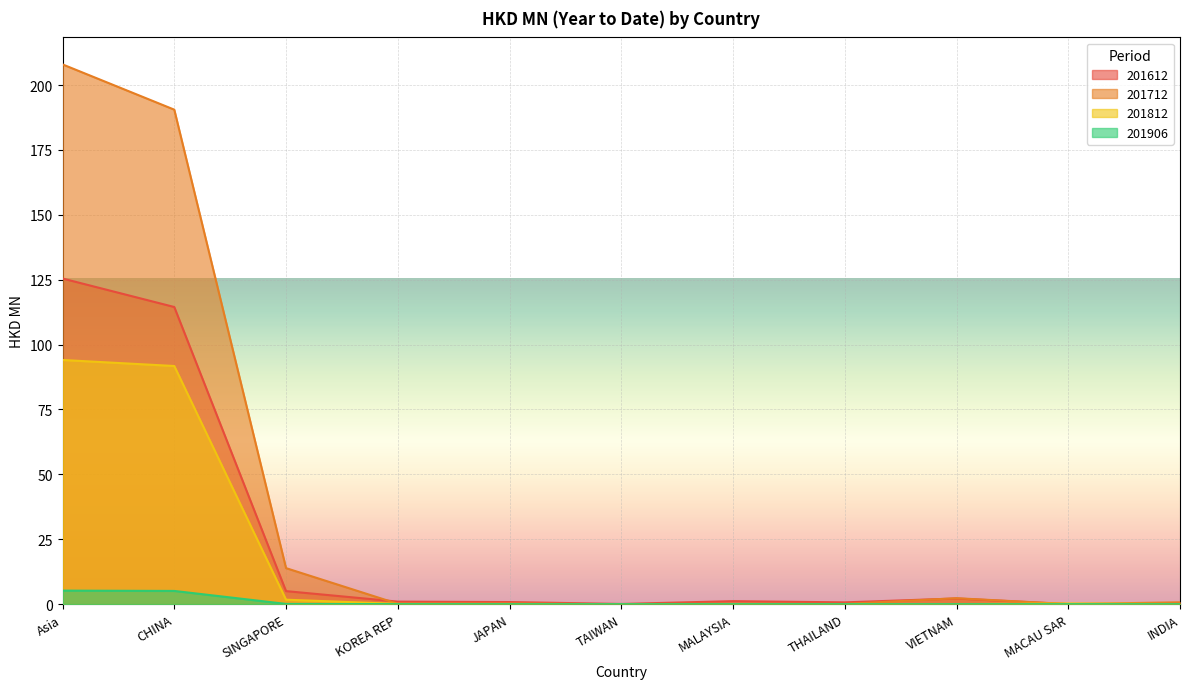

Between SINGAPORE and JAPAN, which series saw the biggest shift?

201712